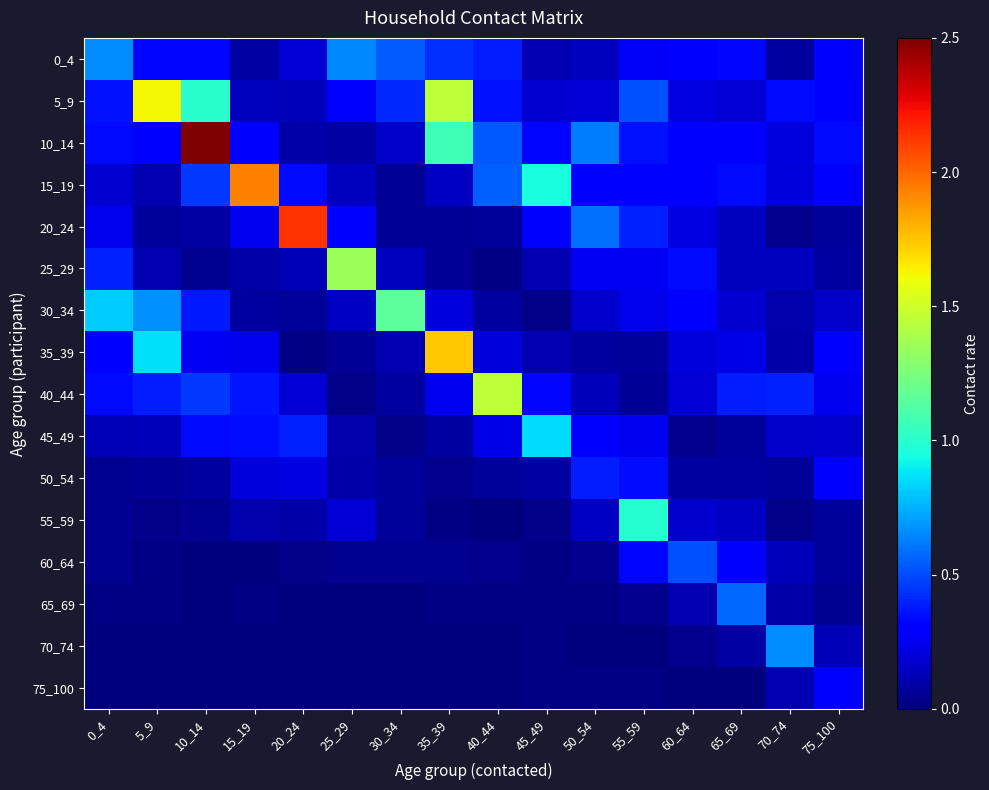

Reading left to right, extract all data points from this chart.

0_4: 0_4=0.7	5_9=0.3	10_14=0.3	15_19=0.1	20_24=0.2	25_29=0.6	30_34=0.5	35_39=0.4	40_44=0.4	45_49=0.1	50_54=0.1	55_59=0.3	60_64=0.3	65_69=0.3	70_74=0.1	75_100=0.3
5_9: 0_4=0.4	5_9=1.6	10_14=1.0	15_19=0.1	20_24=0.1	25_29=0.3	30_34=0.4	35_39=1.5	40_44=0.4	45_49=0.2	50_54=0.2	55_59=0.5	60_64=0.2	65_69=0.2	70_74=0.3	75_100=0.3
10_14: 0_4=0.3	5_9=0.3	10_14=2.5	15_19=0.3	20_24=0.1	25_29=0.1	30_34=0.2	35_39=1.1	40_44=0.5	45_49=0.3	50_54=0.6	55_59=0.4	60_64=0.3	65_69=0.3	70_74=0.2	75_100=0.3
15_19: 0_4=0.2	5_9=0.1	10_14=0.5	15_19=1.9	20_24=0.3	25_29=0.1	30_34=0.1	35_39=0.2	40_44=0.6	45_49=0.9	50_54=0.3	55_59=0.3	60_64=0.3	65_69=0.3	70_74=0.2	75_100=0.3
20_24: 0_4=0.2	5_9=0.1	10_14=0.1	15_19=0.2	20_24=2.1	25_29=0.3	30_34=0.1	35_39=0.1	40_44=0.1	45_49=0.3	50_54=0.6	55_59=0.4	60_64=0.2	65_69=0.1	70_74=0.0	75_100=0.1
25_29: 0_4=0.4	5_9=0.1	10_14=0.0	15_19=0.1	20_24=0.1	25_29=1.3	30_34=0.1	35_39=0.1	40_44=0.0	45_49=0.1	50_54=0.3	55_59=0.3	60_64=0.3	65_69=0.1	70_74=0.1	75_100=0.1
30_34: 0_4=0.8	5_9=0.7	10_14=0.4	15_19=0.1	20_24=0.1	25_29=0.2	30_34=1.2	35_39=0.2	40_44=0.1	45_49=0.0	50_54=0.2	55_59=0.2	60_64=0.3	65_69=0.2	70_74=0.1	75_100=0.2
35_39: 0_4=0.3	5_9=0.9	10_14=0.3	15_19=0.2	20_24=0.0	25_29=0.1	30_34=0.1	35_39=1.7	40_44=0.2	45_49=0.1	50_54=0.1	55_59=0.1	60_64=0.2	65_69=0.2	70_74=0.1	75_100=0.3
40_44: 0_4=0.3	5_9=0.4	10_14=0.5	15_19=0.4	20_24=0.2	25_29=0.0	30_34=0.1	35_39=0.3	40_44=1.4	45_49=0.3	50_54=0.1	55_59=0.0	60_64=0.2	65_69=0.4	70_74=0.4	75_100=0.2
45_49: 0_4=0.1	5_9=0.1	10_14=0.3	15_19=0.3	20_24=0.4	25_29=0.1	30_34=0.0	35_39=0.1	40_44=0.2	45_49=0.9	50_54=0.3	55_59=0.2	60_64=0.0	65_69=0.1	70_74=0.2	75_100=0.2
50_54: 0_4=0.0	5_9=0.1	10_14=0.1	15_19=0.2	20_24=0.2	25_29=0.1	30_34=0.1	35_39=0.0	40_44=0.1	45_49=0.1	50_54=0.4	55_59=0.3	60_64=0.1	65_69=0.1	70_74=0.1	75_100=0.3
55_59: 0_4=0.0	5_9=0.0	10_14=0.0	15_19=0.1	20_24=0.1	25_29=0.2	30_34=0.1	35_39=0.0	40_44=0.0	45_49=0.0	50_54=0.1	55_59=1.0	60_64=0.2	65_69=0.2	70_74=0.0	75_100=0.1
60_64: 0_4=0.0	5_9=0.0	10_14=0.0	15_19=0.0	20_24=0.0	25_29=0.0	30_34=0.0	35_39=0.0	40_44=0.0	45_49=0.0	50_54=0.0	55_59=0.3	60_64=0.5	65_69=0.3	70_74=0.1	75_100=0.1
65_69: 0_4=0.0	5_9=0.0	10_14=0.0	15_19=0.0	20_24=0.0	25_29=0.0	30_34=0.0	35_39=0.0	40_44=0.0	45_49=0.0	50_54=0.0	55_59=0.0	60_64=0.1	65_69=0.6	70_74=0.1	75_100=0.0
70_74: 0_4=0.0	5_9=0.0	10_14=0.0	15_19=0.0	20_24=0.0	25_29=0.0	30_34=0.0	35_39=0.0	40_44=0.0	45_49=0.0	50_54=0.0	55_59=0.0	60_64=0.0	65_69=0.1	70_74=0.7	75_100=0.1
75_100: 0_4=0.0	5_9=0.0	10_14=0.0	15_19=0.0	20_24=0.0	25_29=0.0	30_34=0.0	35_39=0.0	40_44=0.0	45_49=0.0	50_54=0.0	55_59=0.0	60_64=0.0	65_69=0.0	70_74=0.1	75_100=0.3